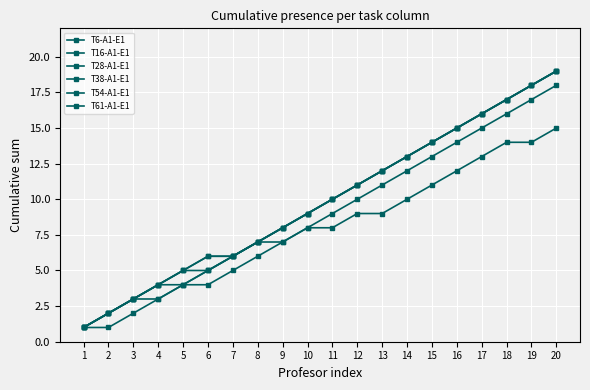

Count the number of categories in the chart.

20